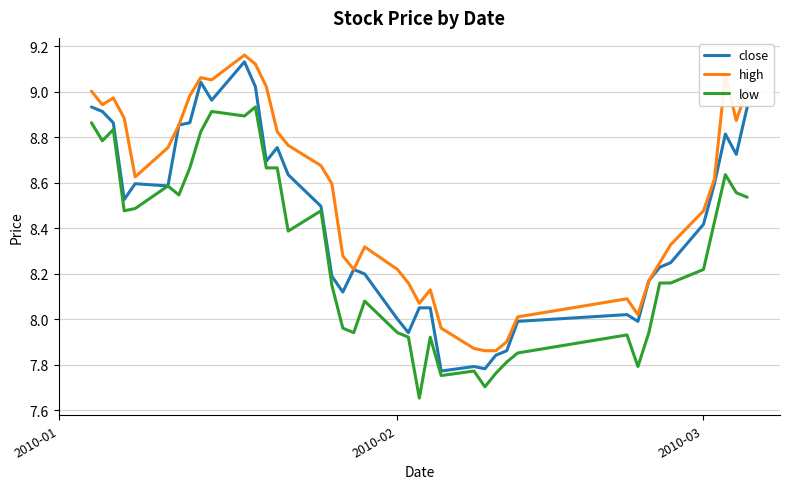

Which series has the largest range (max minus min)?

close